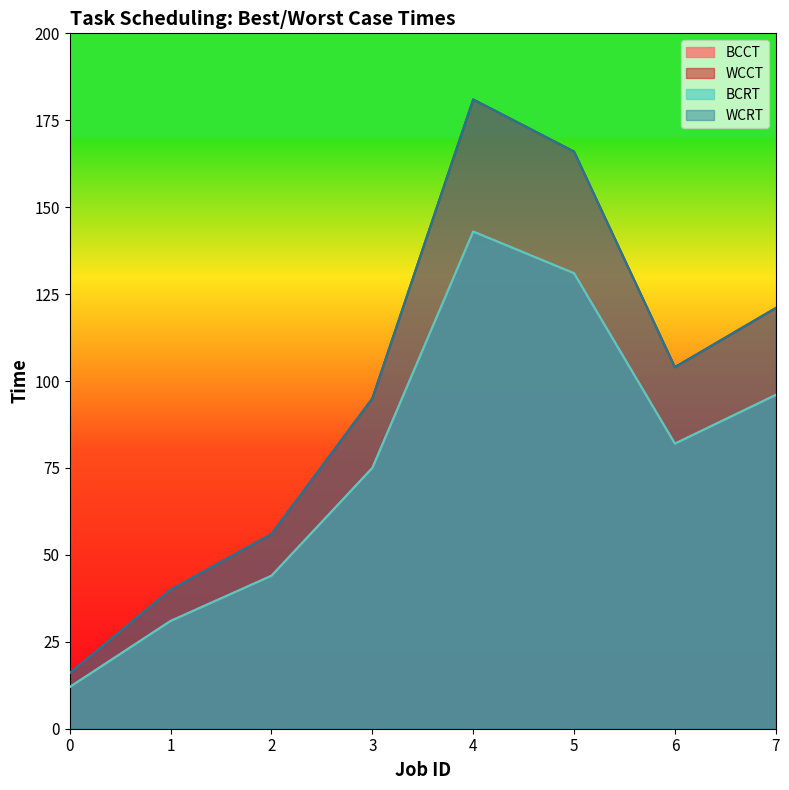

What is the value of the WCCT point at the 1st from the left?

16